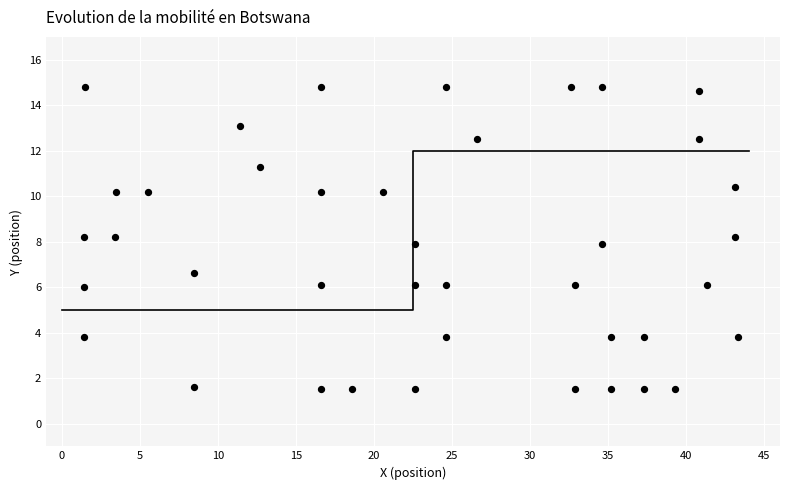

What is the range of X values (max minus min)?

41.9